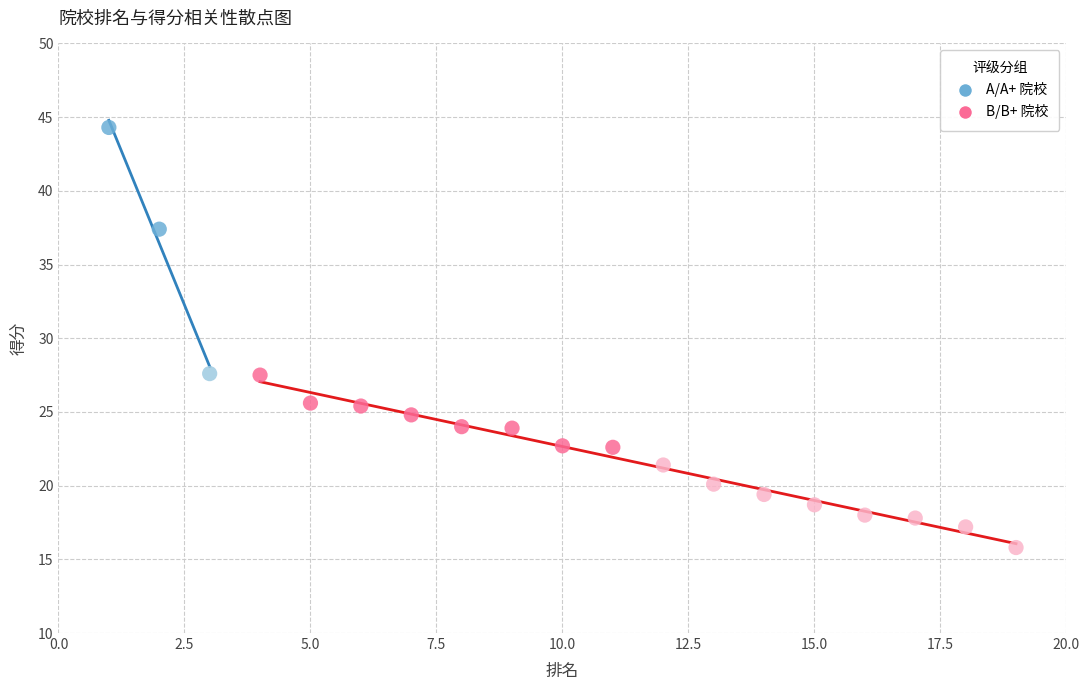

Which series contains the lowest Y value?

B/B+ 院校